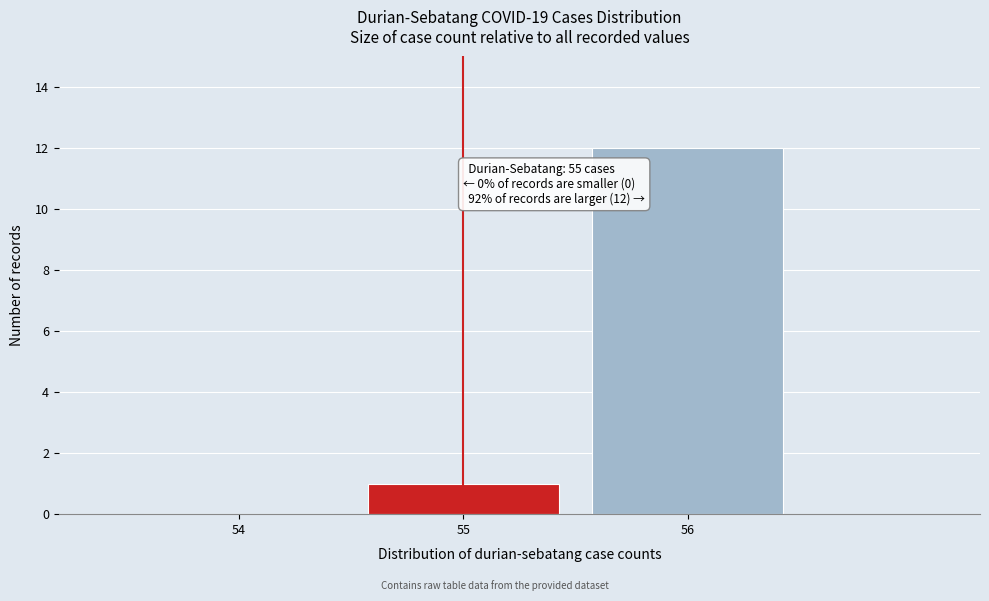

Over which range of the x-axis is the bar tallest?

55.5 to 56.5